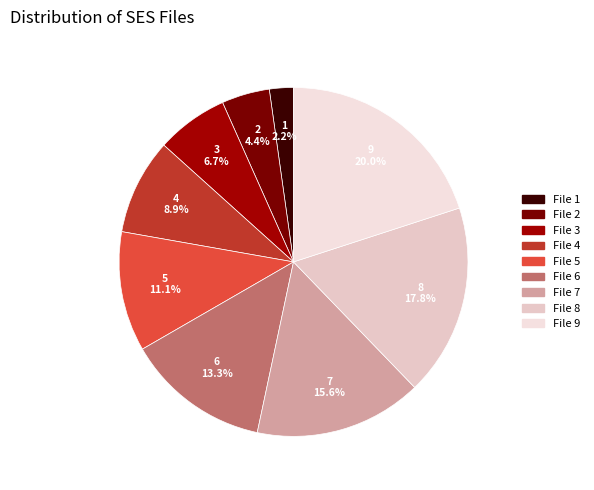

Which has a higher value, File 3 or File 9?

File 9